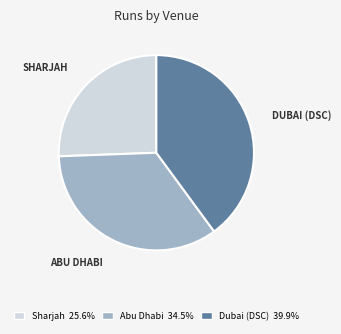

Combined, do Sharjah 25.6% and Abu Dhabi 34.5% account for over 50%?

Yes